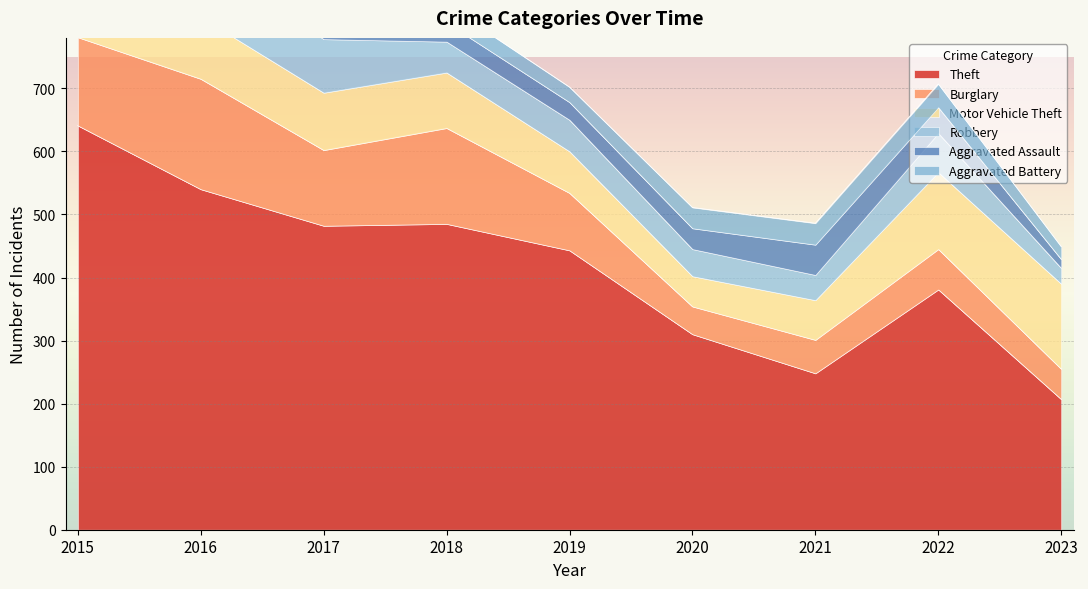

At which label is Theft closest to 424?

2019